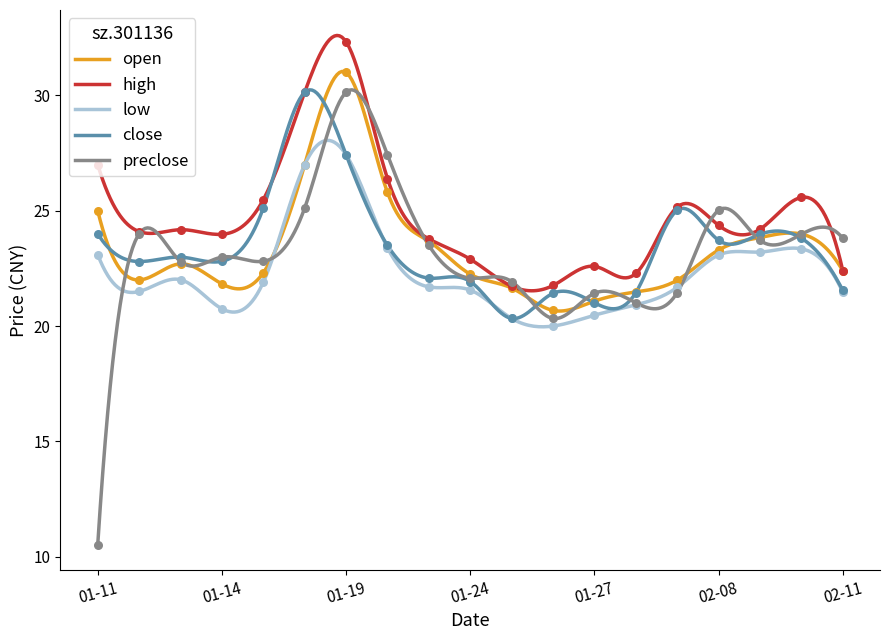

Which series has the widest spread of Y values?

preclose